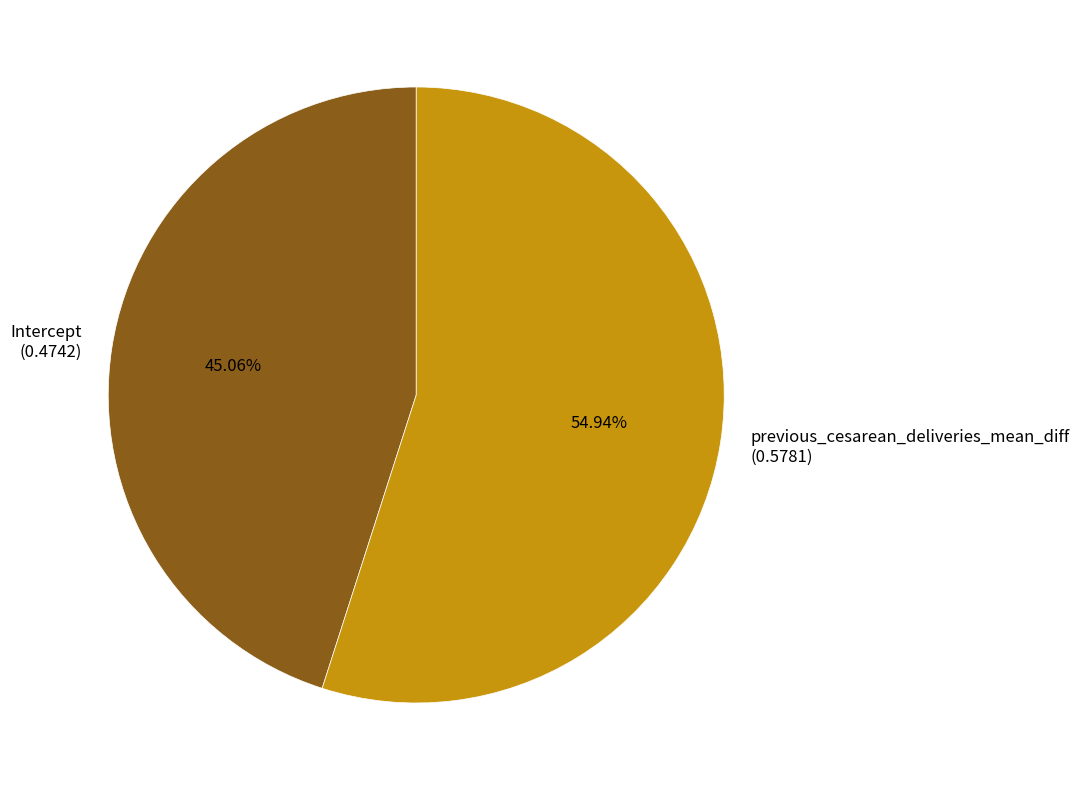

Count the number of slices in the pie.

2